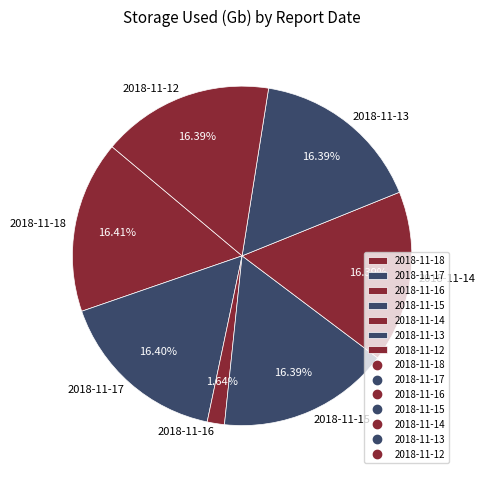

How many segments does this pie chart have?

7